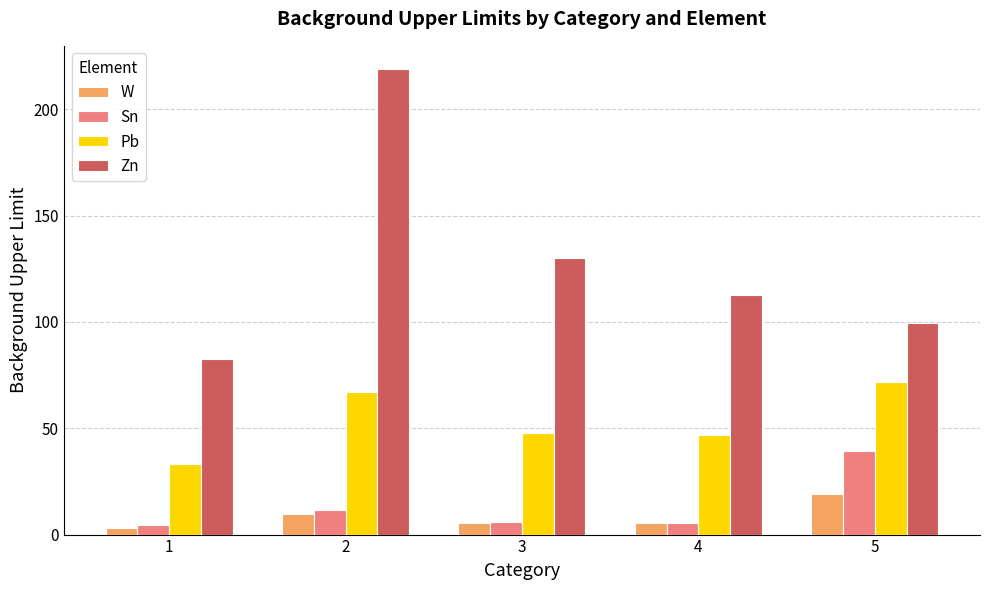

What is the minimum value shown in the chart?

3.0